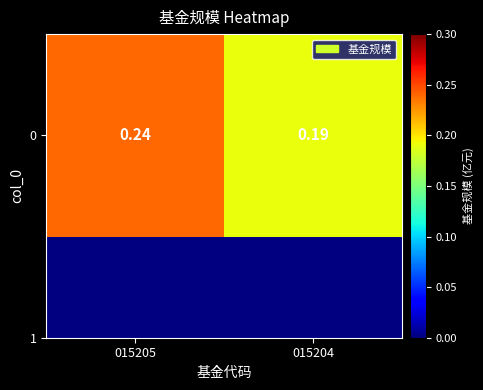

Reading left to right, what are all the values shown in this chart?

015205=0.2	015204=0.2